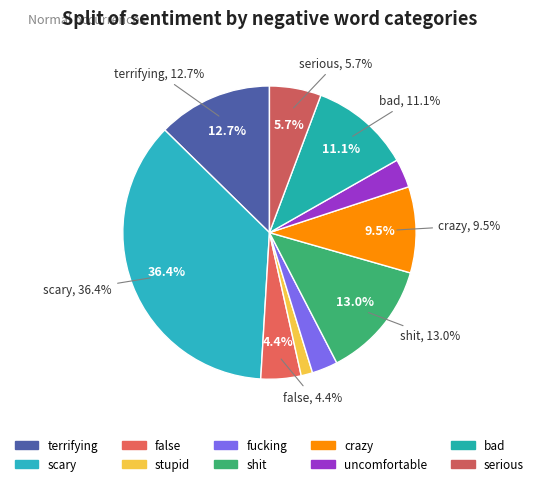

Which category has the biggest portion of the pie?

scary